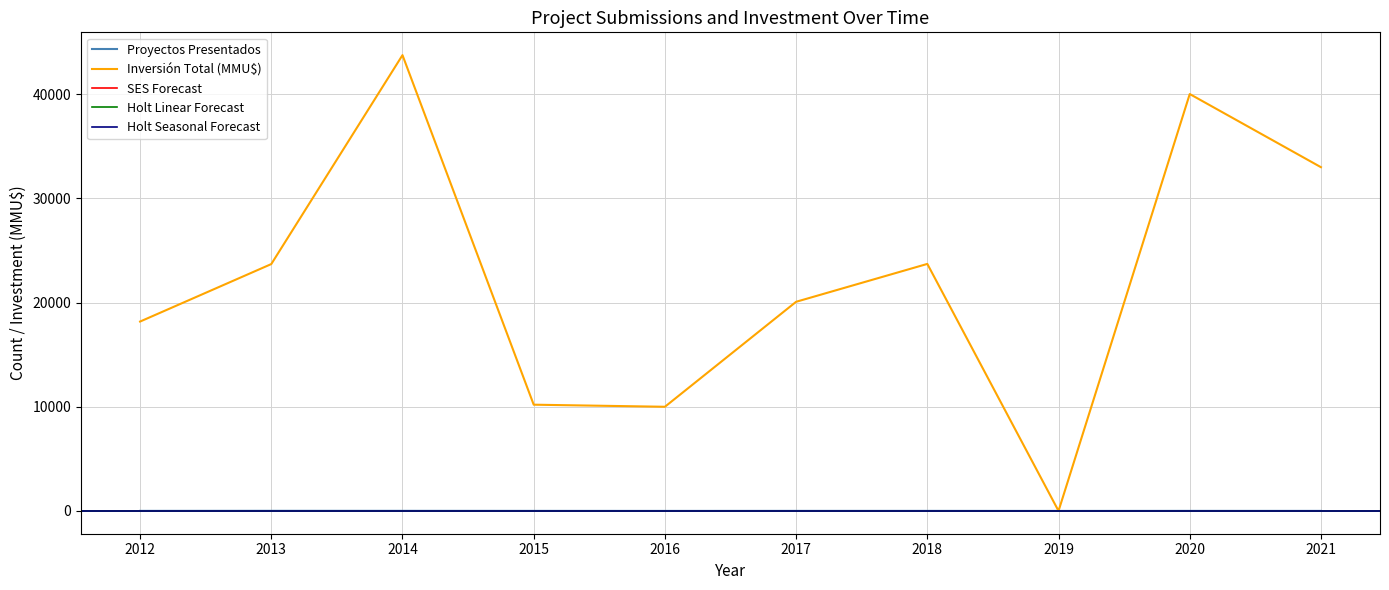

True or false: Inversión Total (MMU$) has a value of 43760 at 2014.

True